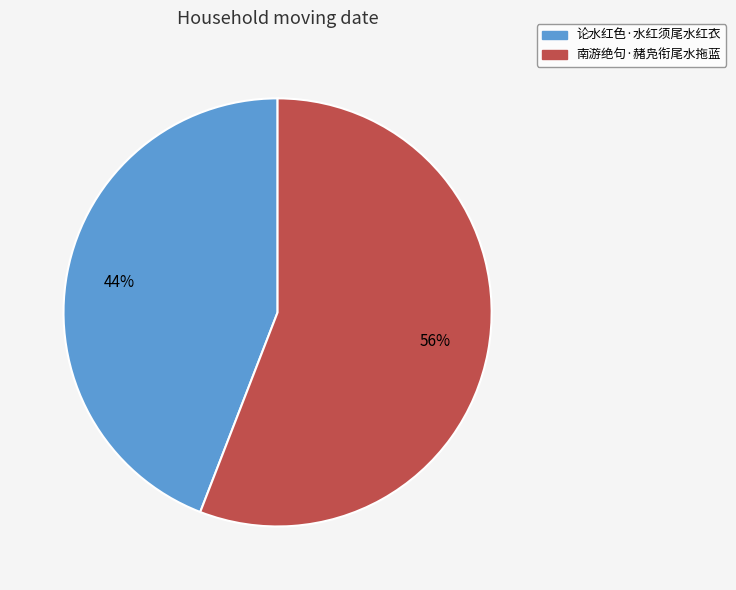

Combined, do 南游绝句·赭凫衔尾水拖蓝 and 论水红色·水红须尾水红衣 account for over 50%?

Yes